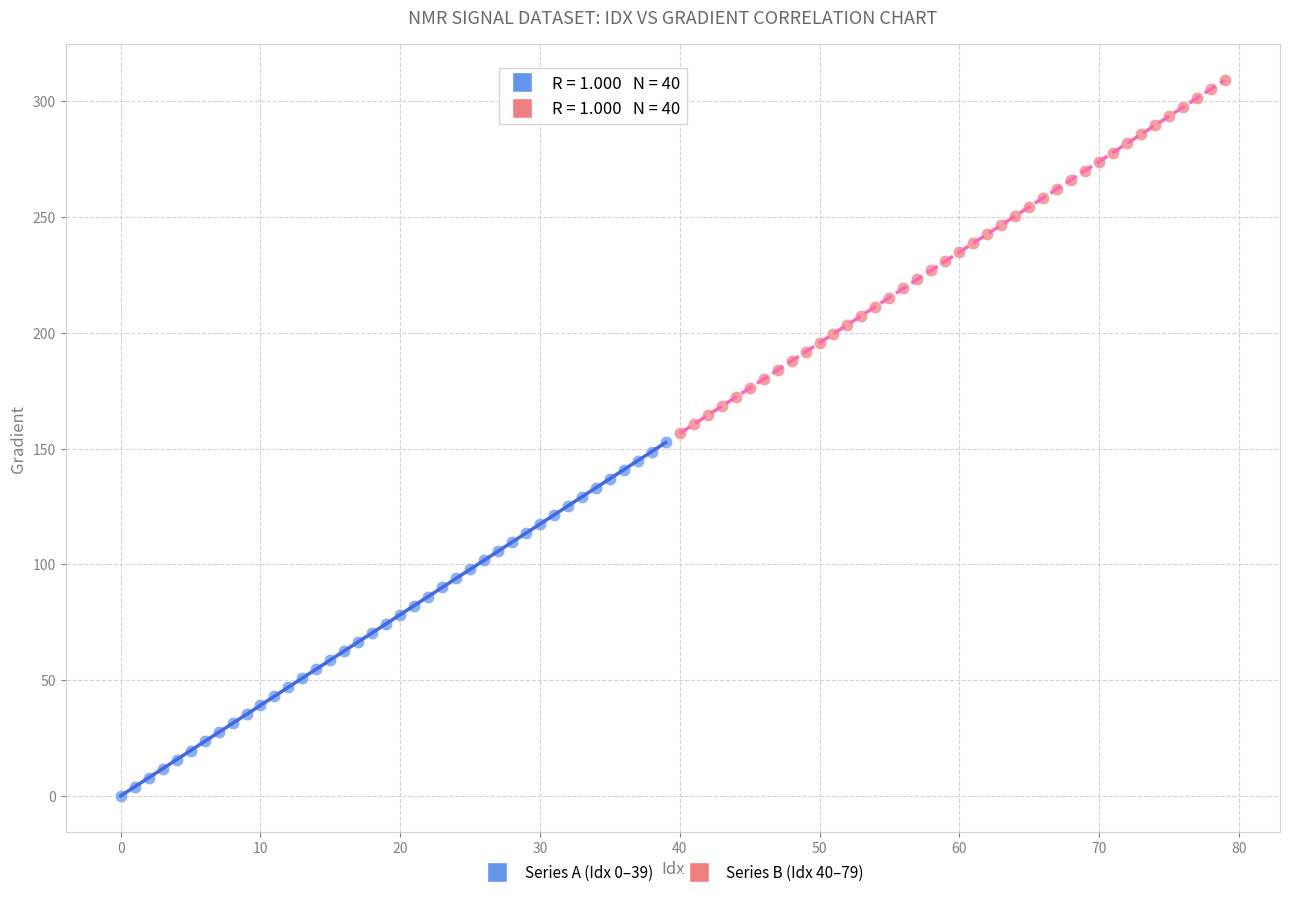

Which series contains the highest Y value?

Series B (Idx 40–79)